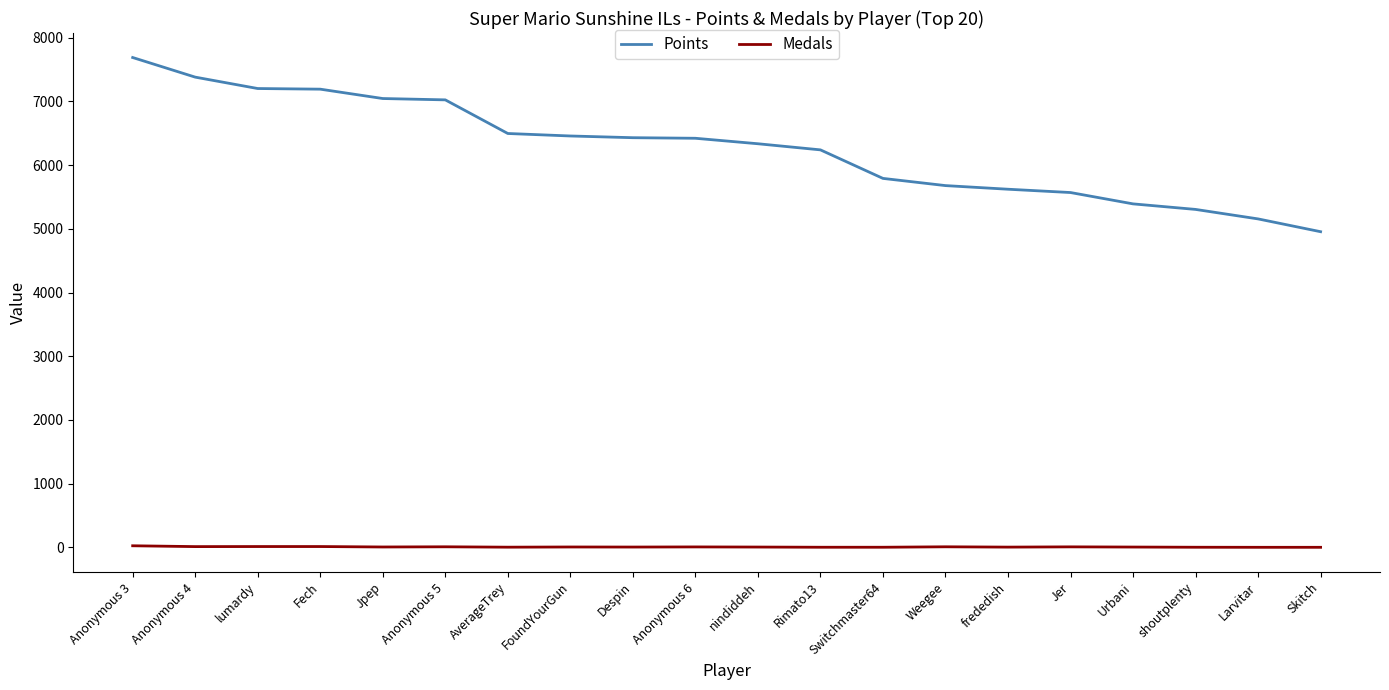

True or false: Points and Medals cross at least once.

False